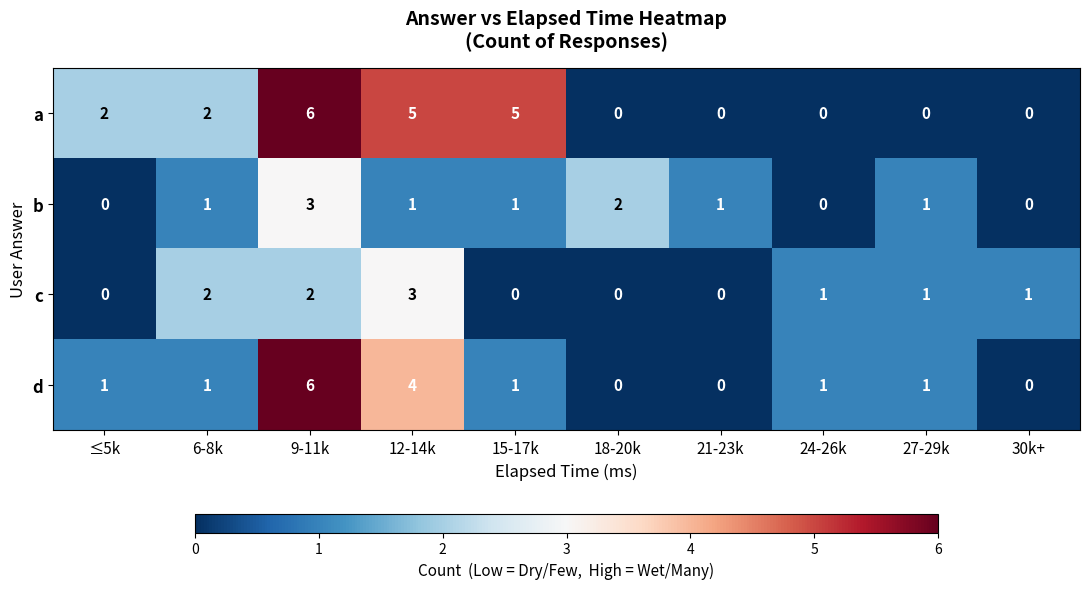

How many distinct data groups are displayed?

4